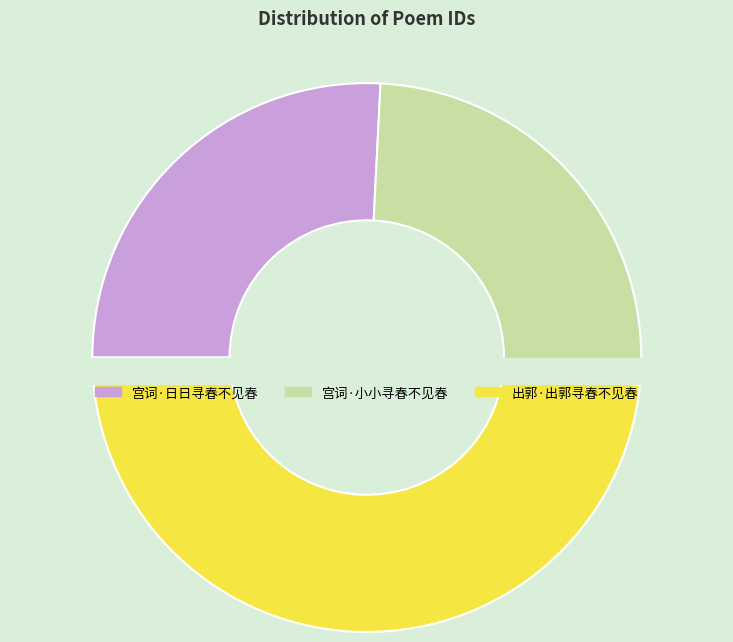

Is there any slice that represents more than half of the pie?

No